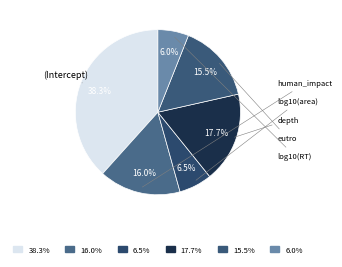

What is the largest slice in the pie chart?

(Intercept)